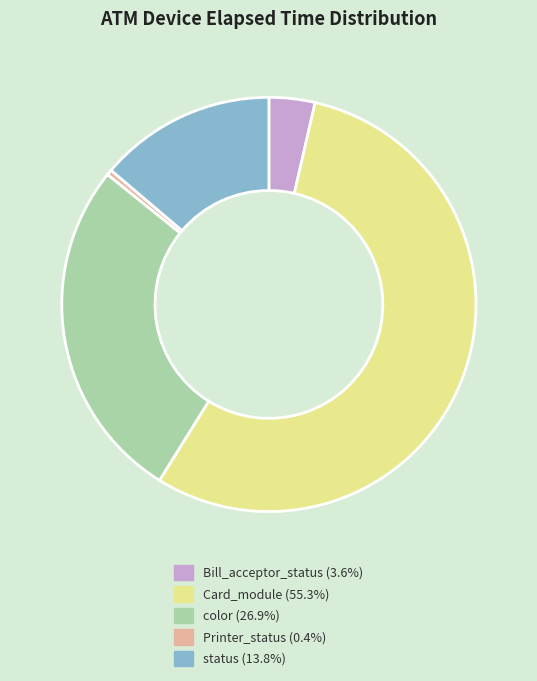

Rank the categories by value from highest to lowest.

Card_module, color, status, Bill_acceptor_status, Printer_status